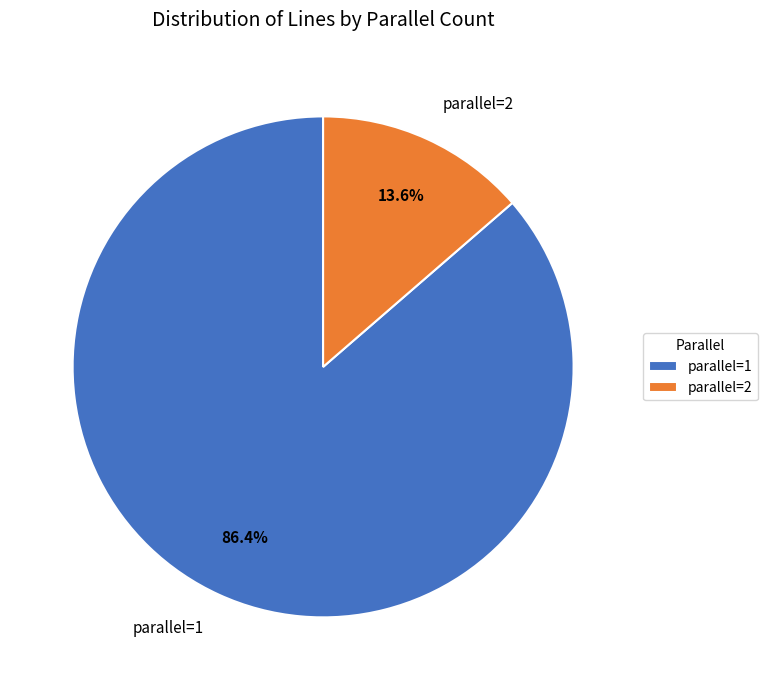

Does any single category account for the majority?

Yes